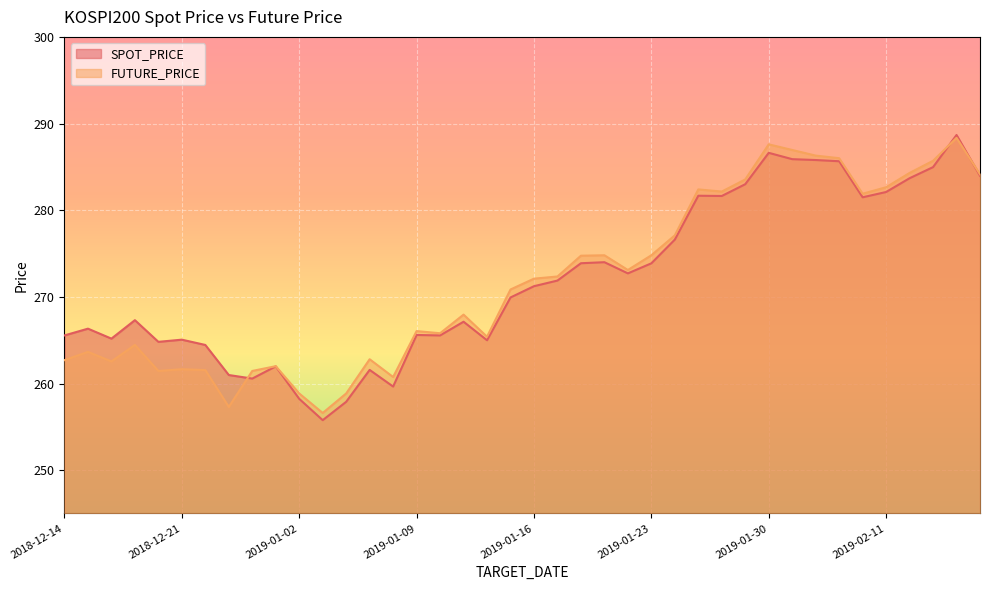

Which series has the largest total across all categories?

SPOT_PRICE